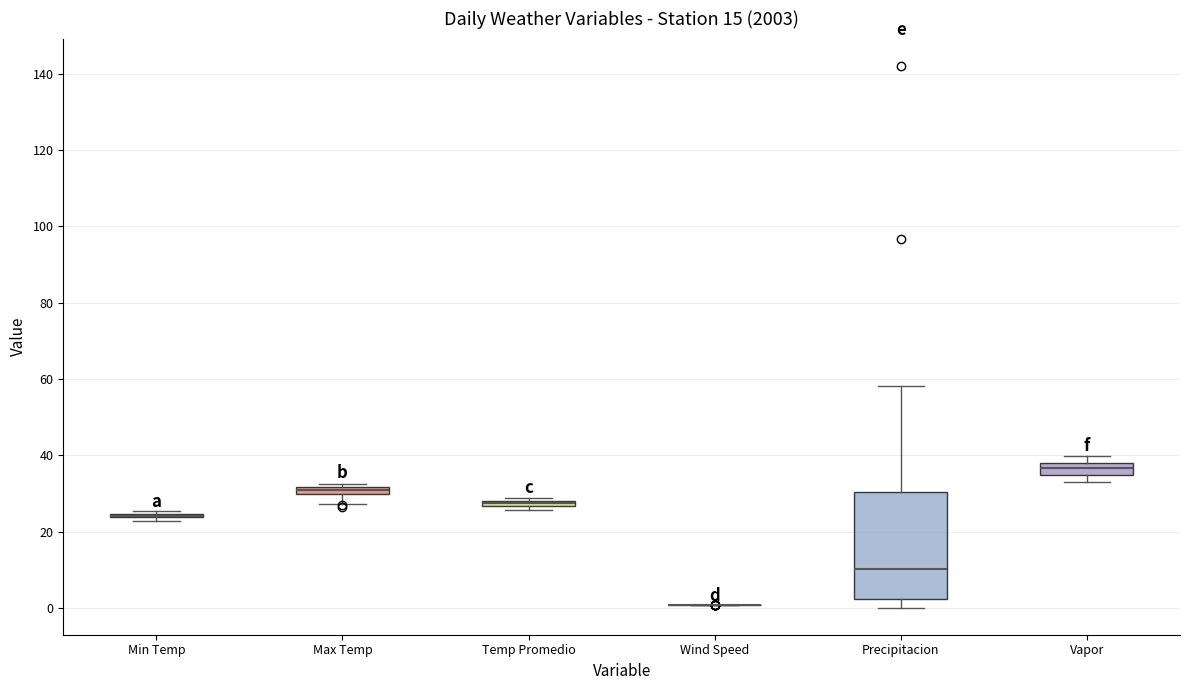

Comparing the boxes themselves (not the whiskers), which one is the tallest?

Precipitacion